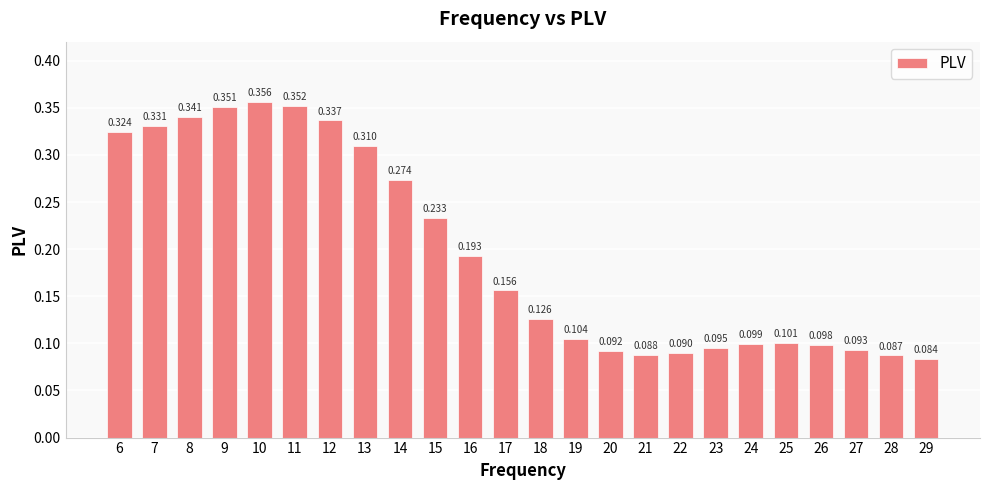

Reading left to right, list all the values displayed in this chart.

6=0.3	7=0.3	8=0.3	9=0.4	10=0.4	11=0.4	12=0.3	13=0.3	14=0.3	15=0.2	16=0.2	17=0.2	18=0.1	19=0.1	20=0.1	21=0.1	22=0.1	23=0.1	24=0.1	25=0.1	26=0.1	27=0.1	28=0.1	29=0.1